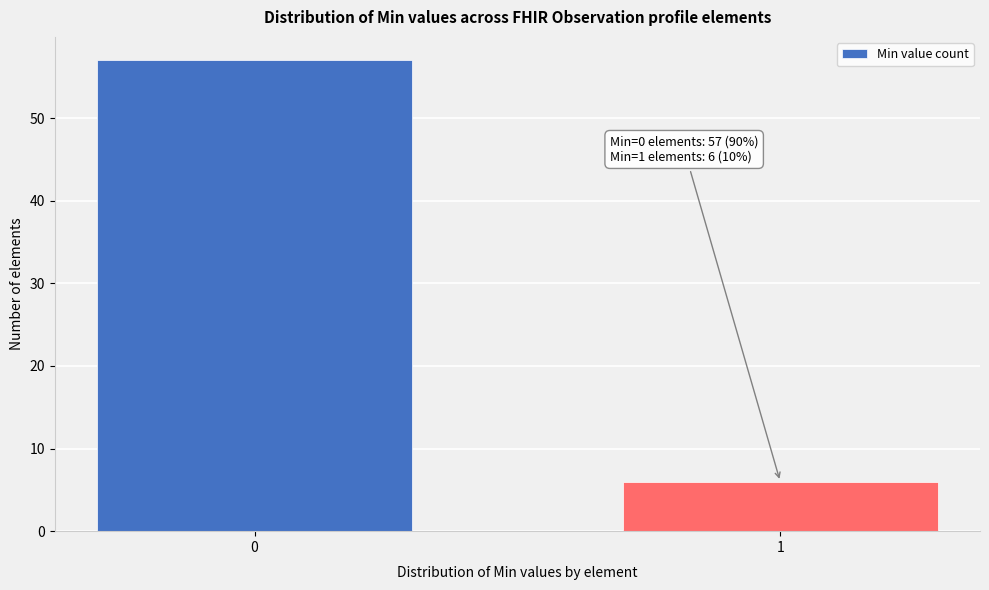

Reading right to left, transcribe all the data shown in this chart.

1=6	0=57